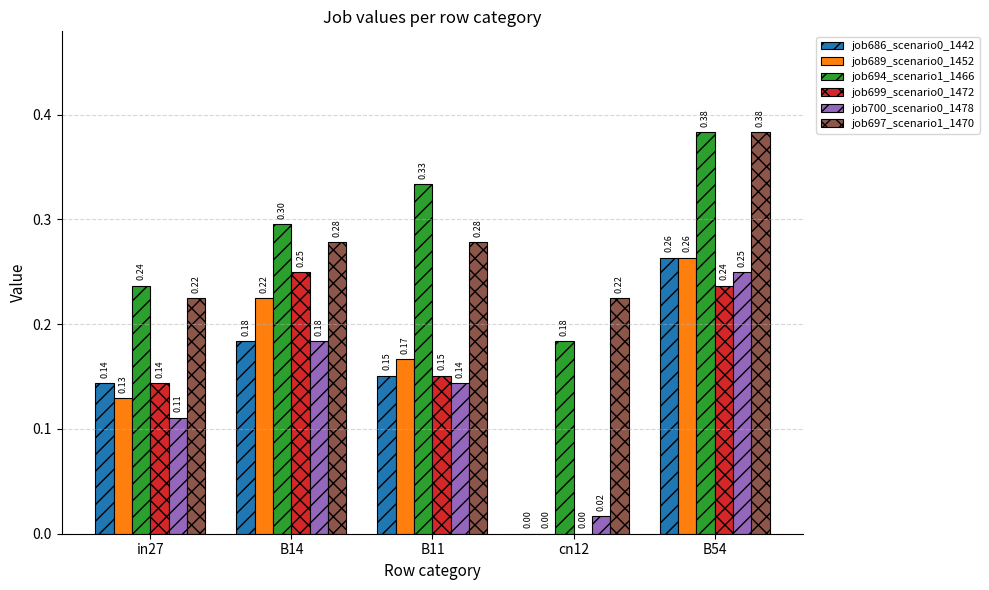

What is the sum of all job697_scenario1_1470 values?

1.4